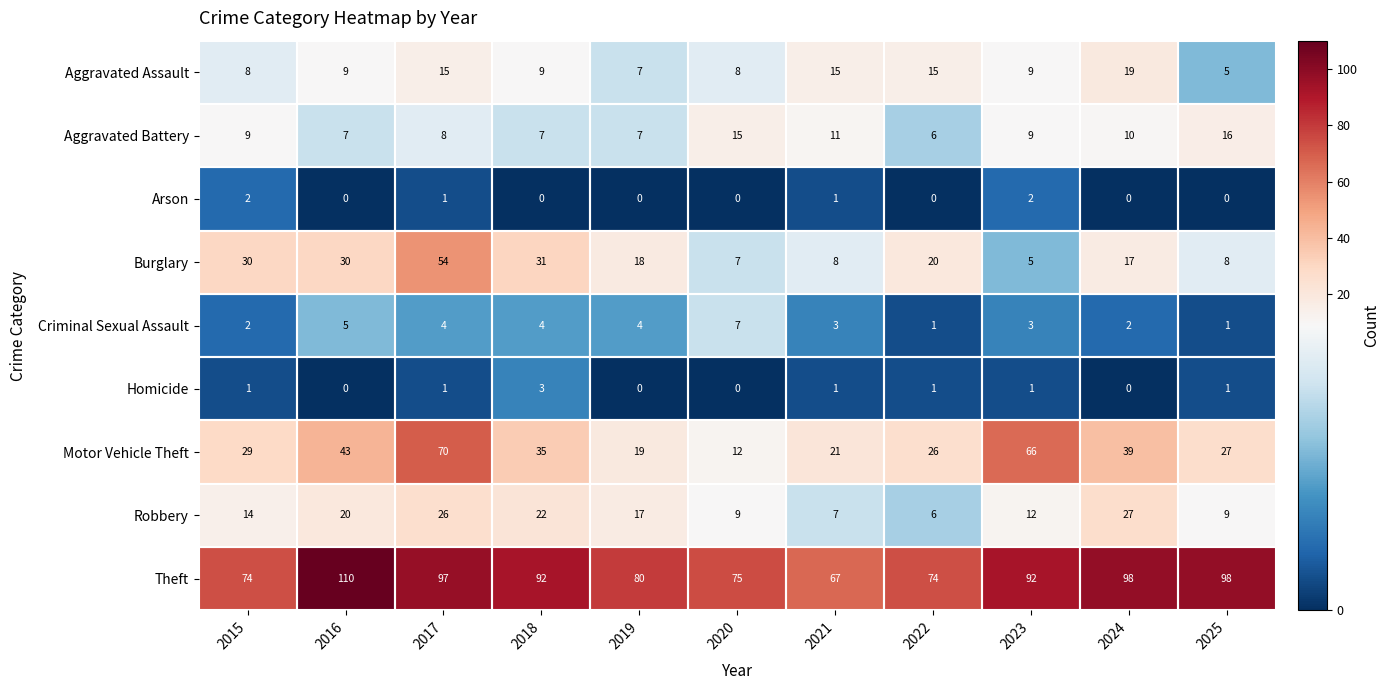

The value of Motor Vehicle Theft at 2024 is 39. True or false?

True